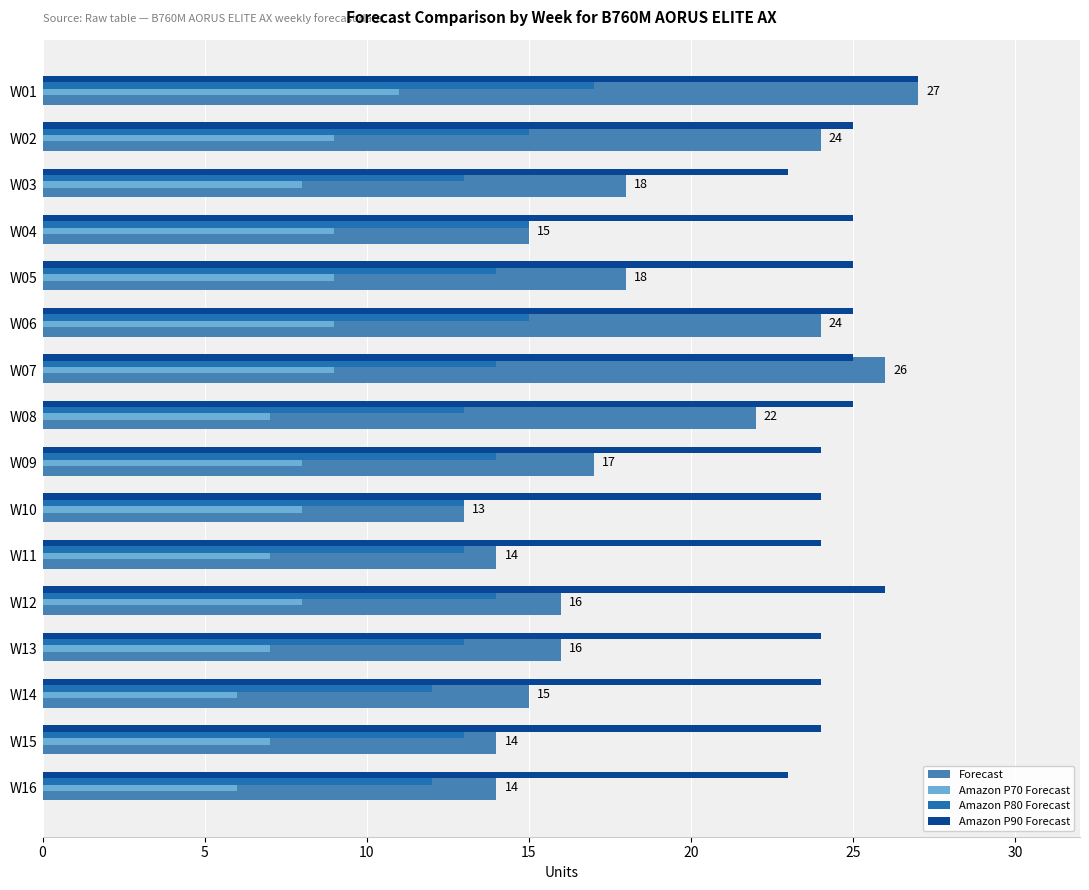

What is the difference between the second highest and second lowest values in the Forecast series?

12